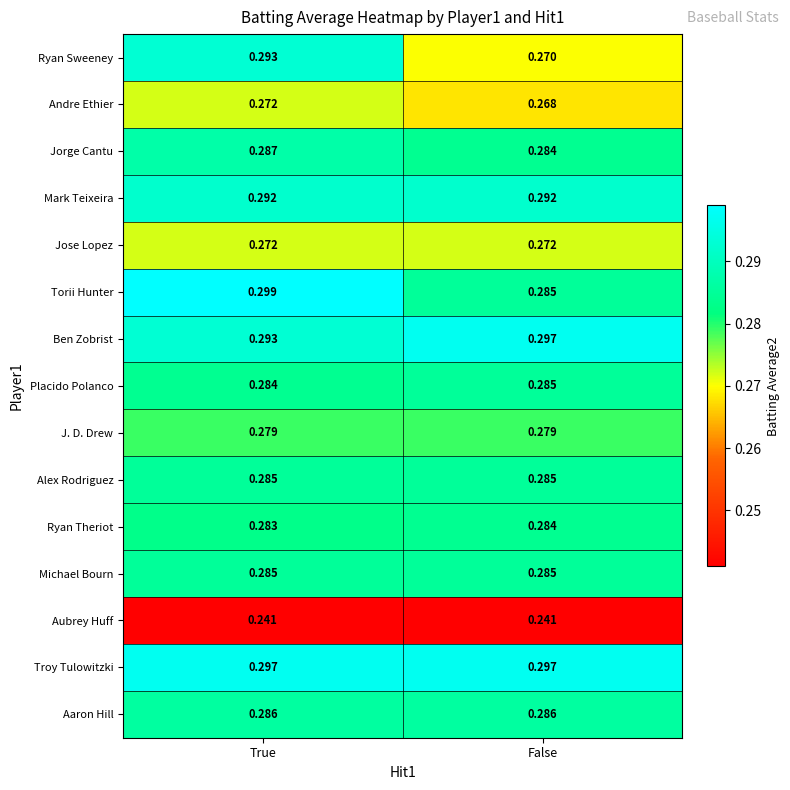

Where is Torii Hunter nearest to the value 0?

False